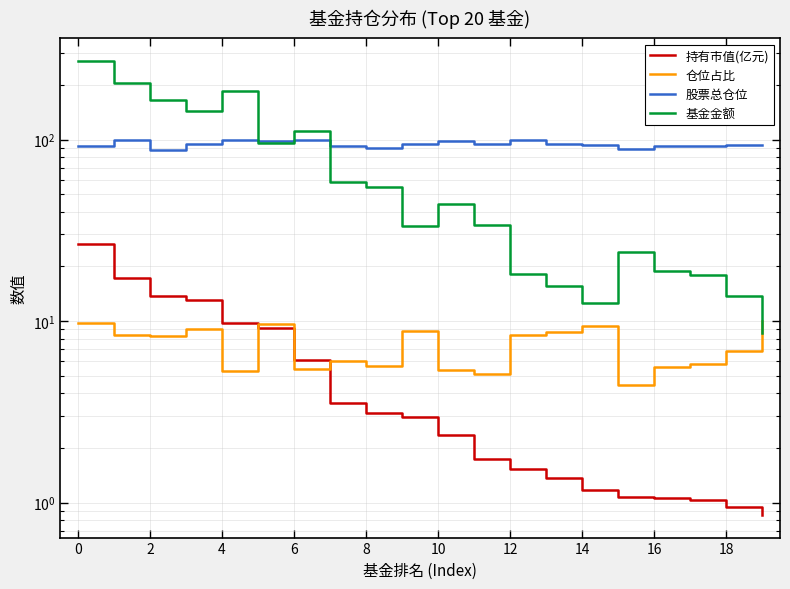

How many interior local valleys does the 股票总仓位 series have?

5